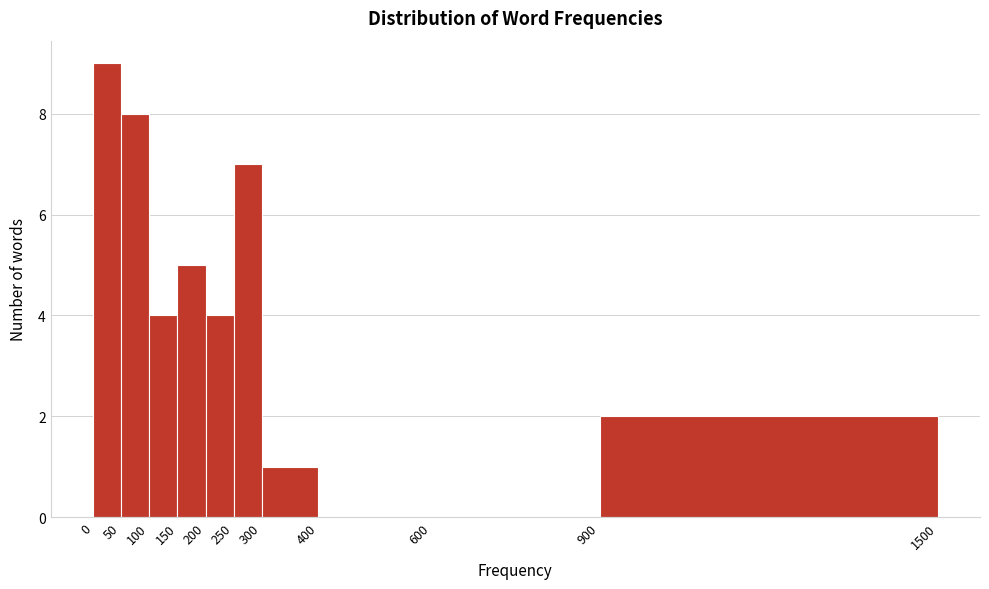

Reading left to right, list every bar in this chart as the range it spans on the x-axis followed by its height. The values are not printed on the chart, so give them approximately, as read against the axis.

0 to 50: 9
50 to 100: 8
100 to 150: 4
150 to 200: 5
200 to 250: 4
250 to 300: 7
300 to 400: 1
400 to 600: 0
600 to 900: 0
900 to 1500: 2